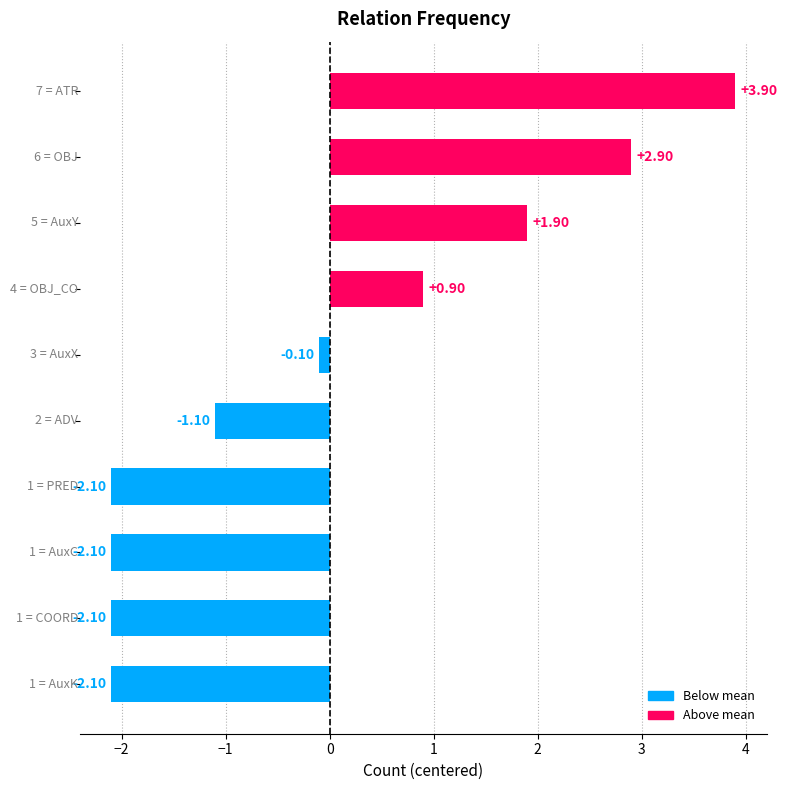

How many values are above zero?

4